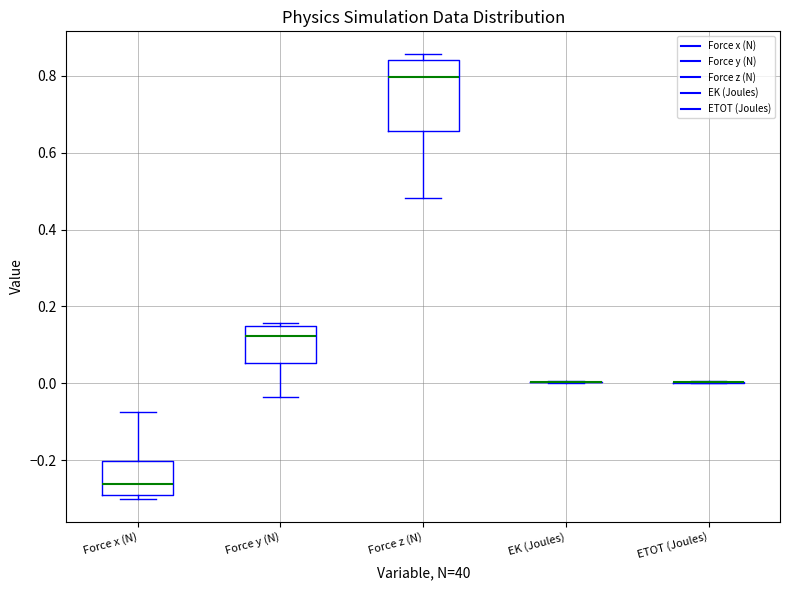

Reading left to right, transcribe this box plot: for each box, give where its median line is, the range the box spans, and where its two whiskers end, as read against the y-axis. The values are not printed on the chart, so give them approximately, as read against the axis.

Force x (N): median -0.26, box -0.30 to -0.20, whiskers -0.30 (just below the box's lower edge) to -0.08
Force y (N): median 0.12, box 0.06 to 0.14, whiskers -0.04 to 0.16
Force z (N): median 0.80, box 0.66 to 0.84, whiskers 0.48 to 0.86
EK (Joules): box collapsed to a line at 0.00, whiskers 0.00 to 0.00
ETOT (Joules): box collapsed to a line at 0.00, whiskers 0.00 to 0.00